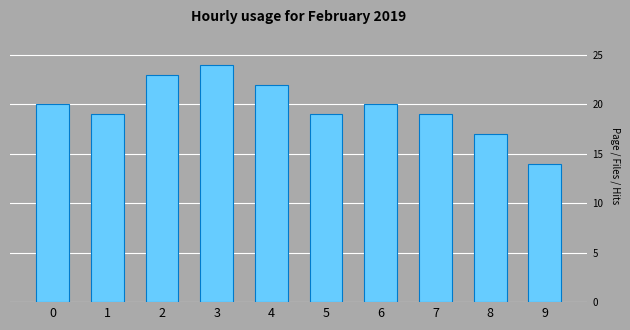

What is the sum of all values?

197